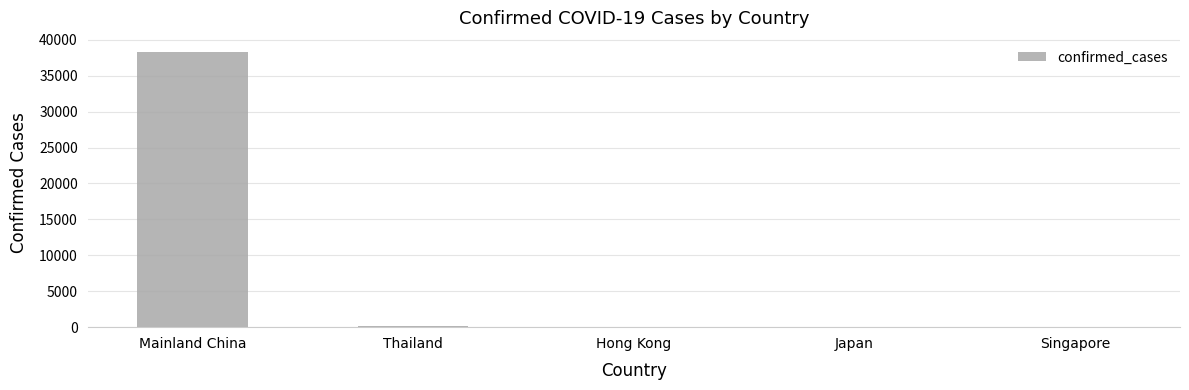

What is the greatest value displayed?

38340